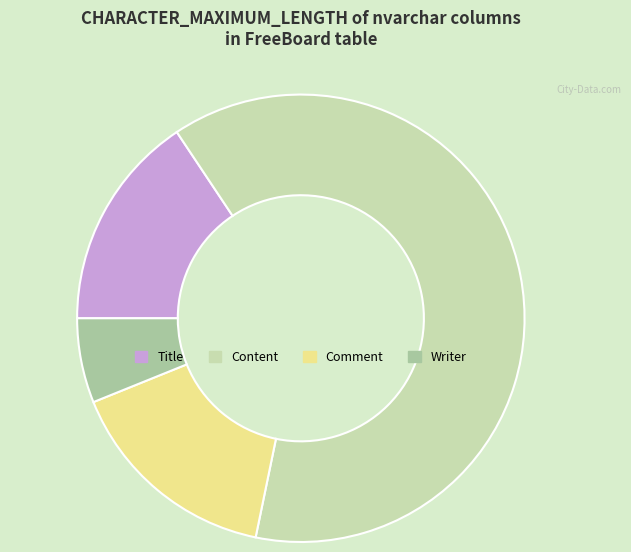

Which slice is the largest?

Content